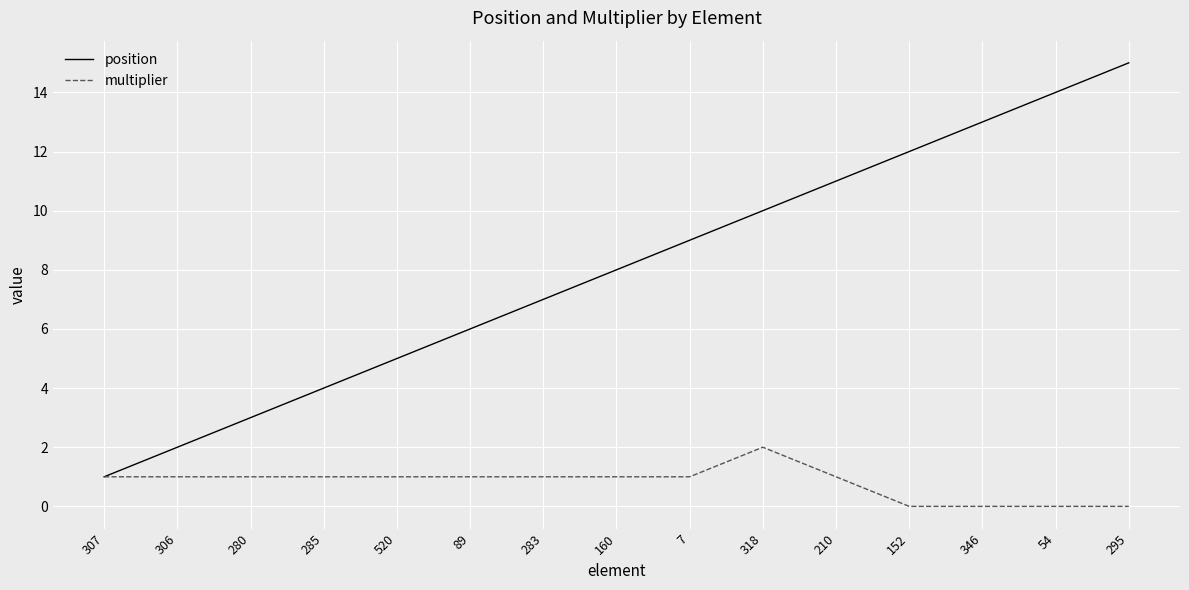

Is it true that position equals 6 at 89?

True